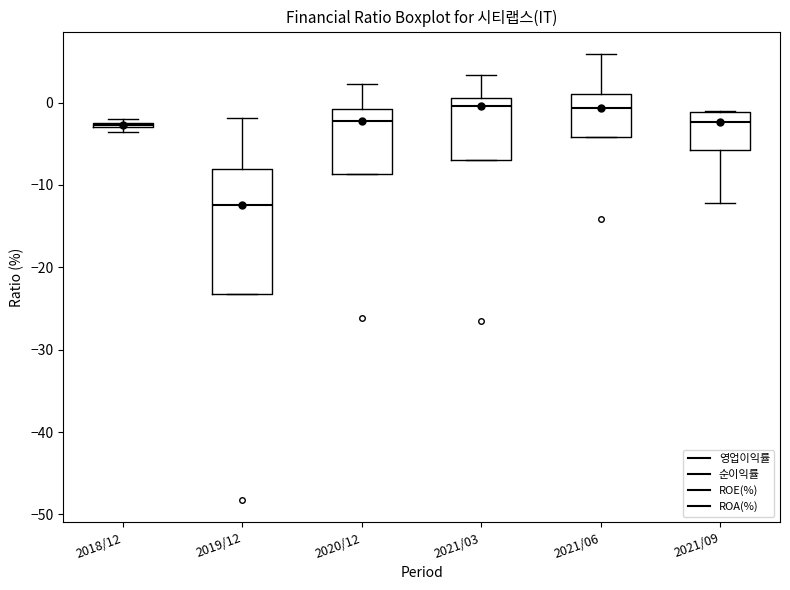

Where is the lower edge of the box for 2021/06 on the y-axis? The values are not printed on the chart, so give them approximately, as read against the axis.

-4